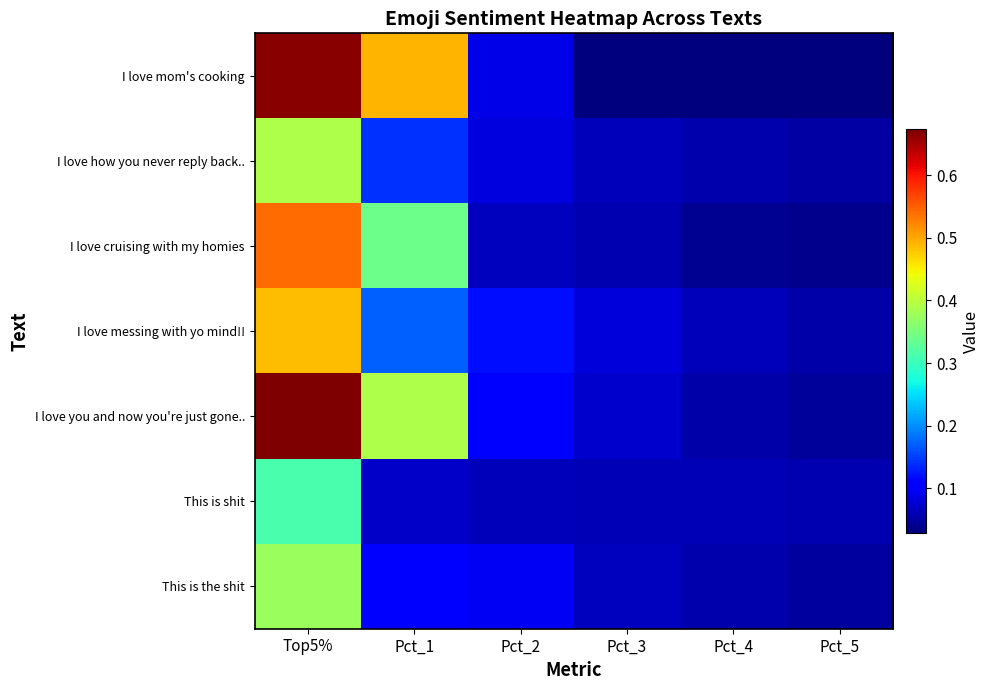

What is the greatest value displayed?

0.7